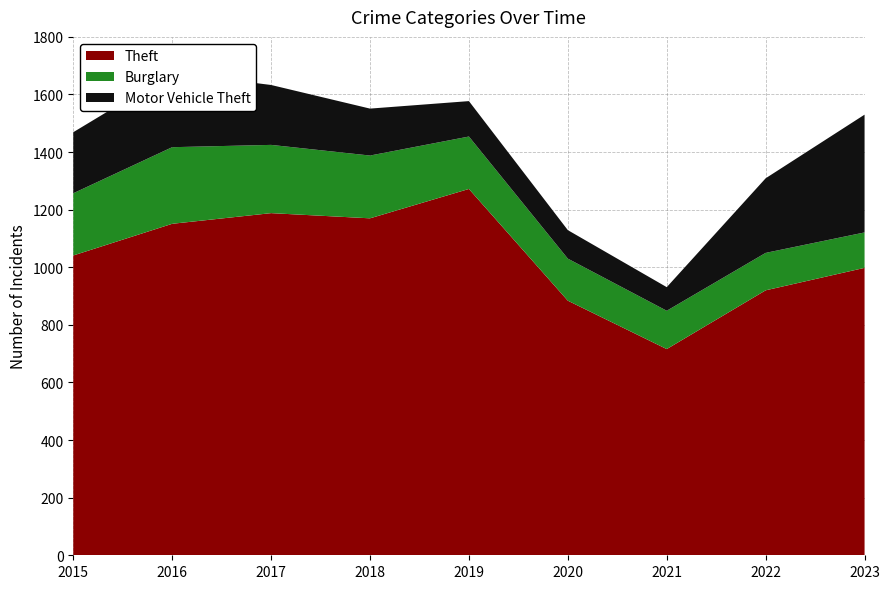

Reading right to left, extract all data points from this chart.

Theft: 998	920	716	884	1272	1170	1188	1151	1041
Burglary: 123	130	133	146	182	218	237	266	216
Motor Vehicle Theft: 409	259	82	99	123	163	208	259	212